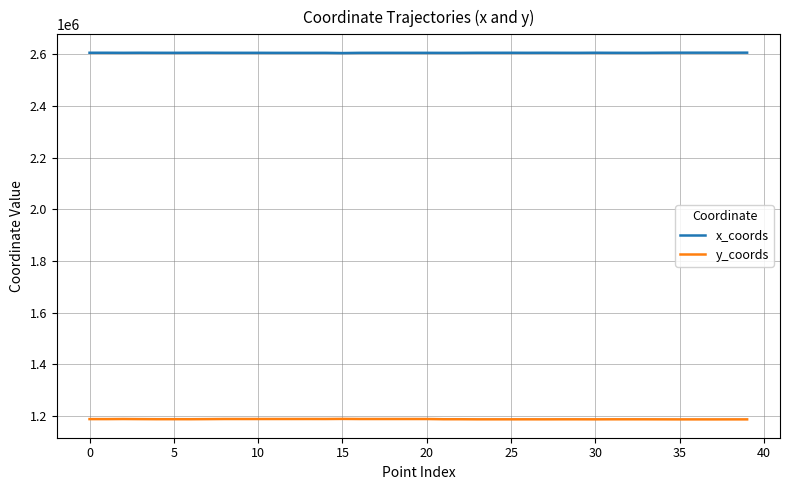

True or false: y_coords and x_coords cross at least once.

False